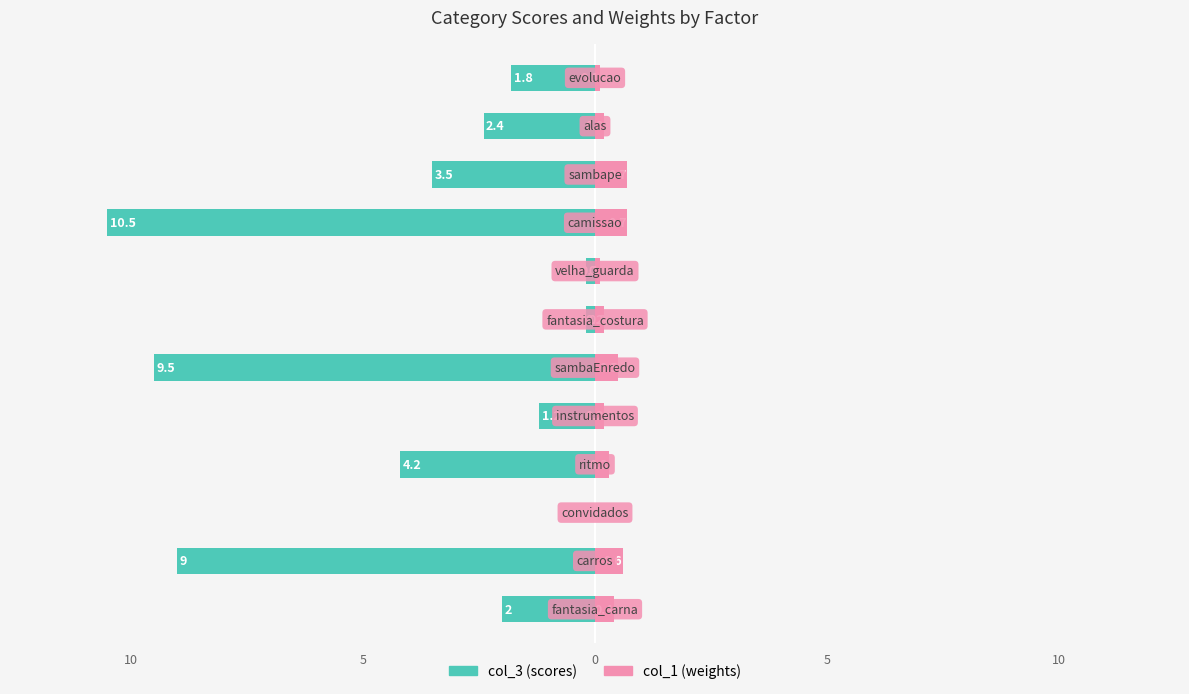

What is the value of the col_1 bar at the 8th from the left?

0.1